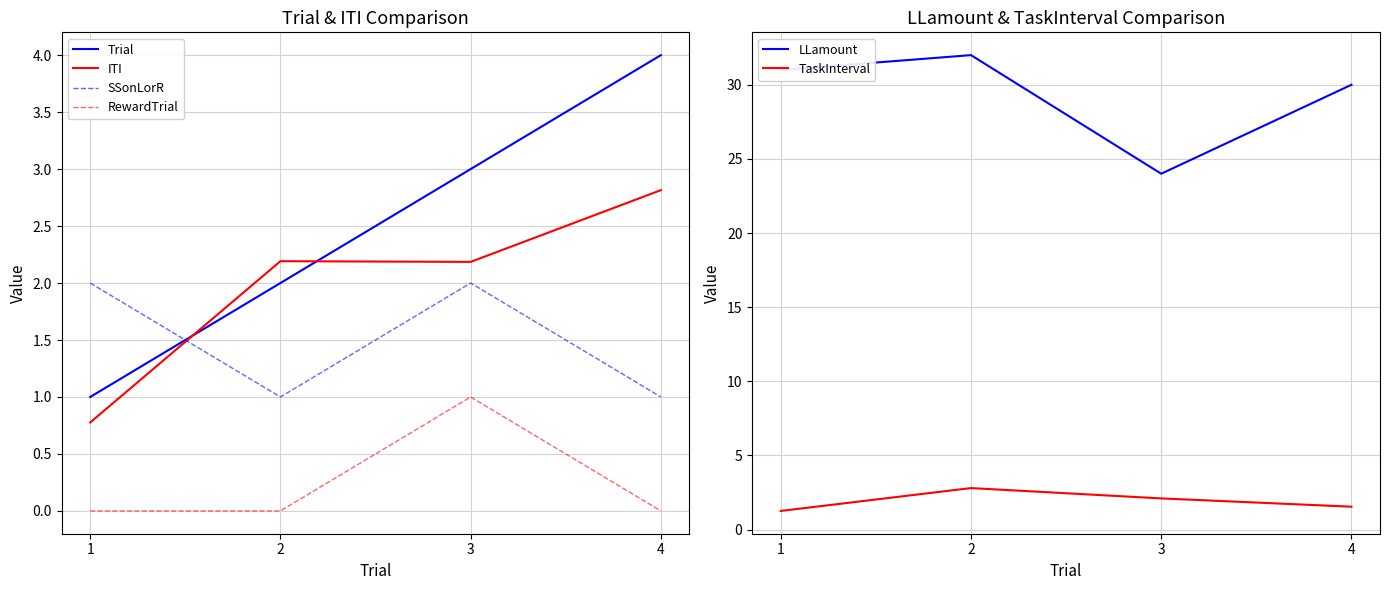

Reading right to left, list all the values displayed in this chart.

Trial: 4.0	3.0	2.0	1.0
ITI: 2.8	2.2	2.2	0.8
SSonLorR: 1.0	2.0	1.0	2.0
RewardTrial: 0.0	1.0	0.0	0.0
LLamount: 30.0	24.0	32.0	31.0
TaskInterval: 1.5	2.1	2.8	1.3